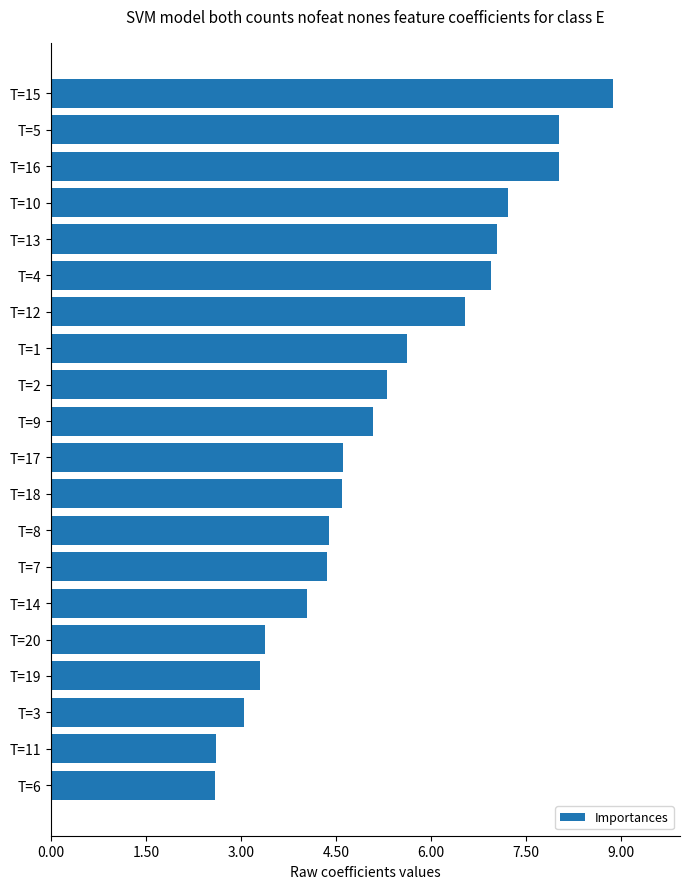

What is the label of the 19th bar from the bottom?

T=5